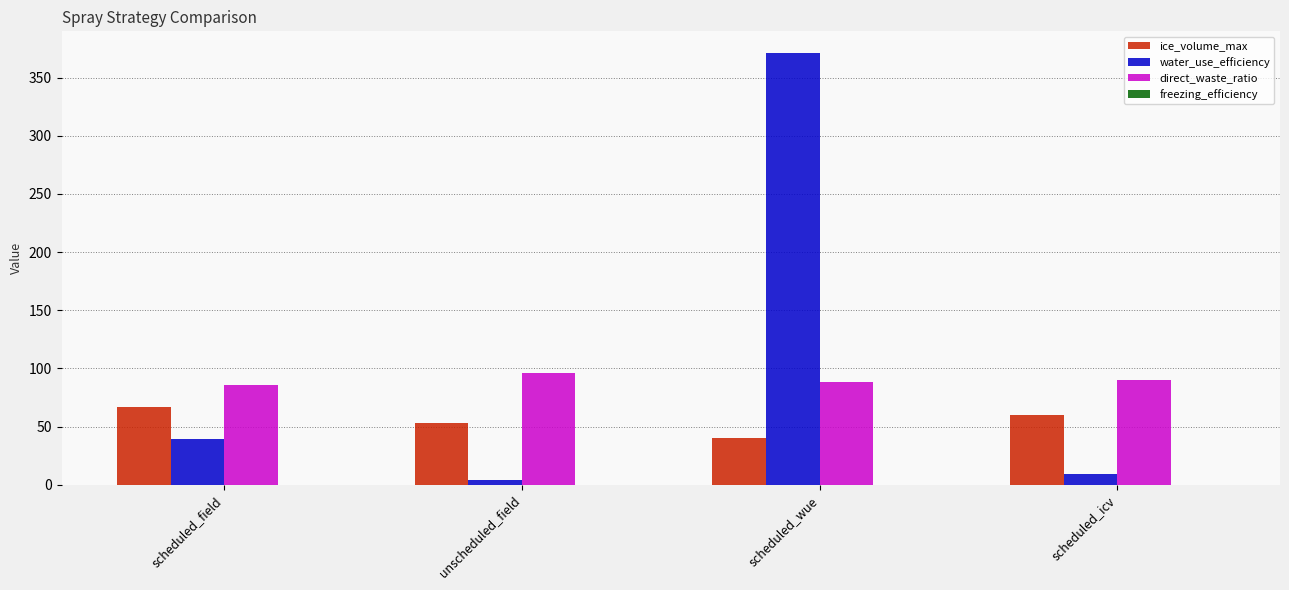

List the series in order of their peak value, highest first.

water_use_efficiency, direct_waste_ratio, ice_volume_max